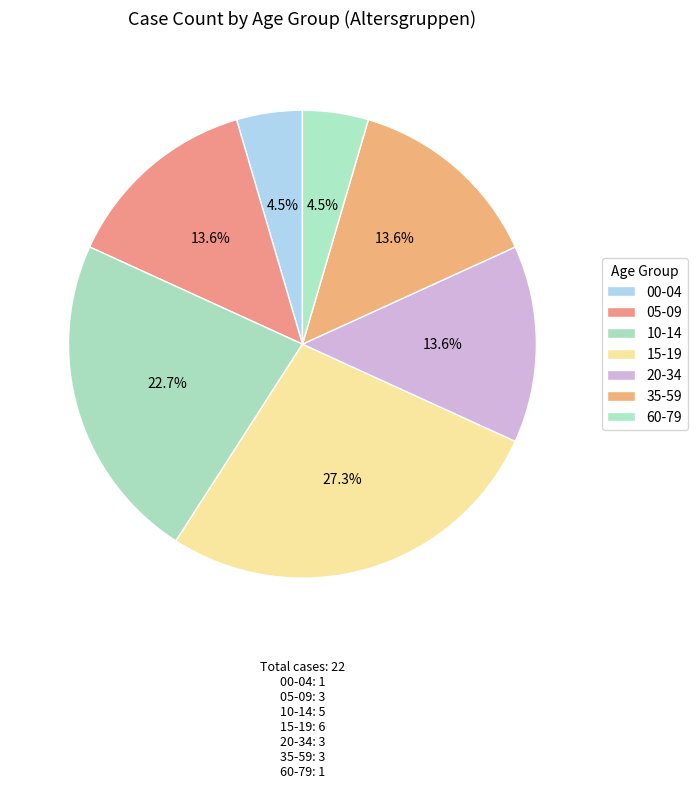

Is the sum of 35-59 and 00-04 greater than half?

No